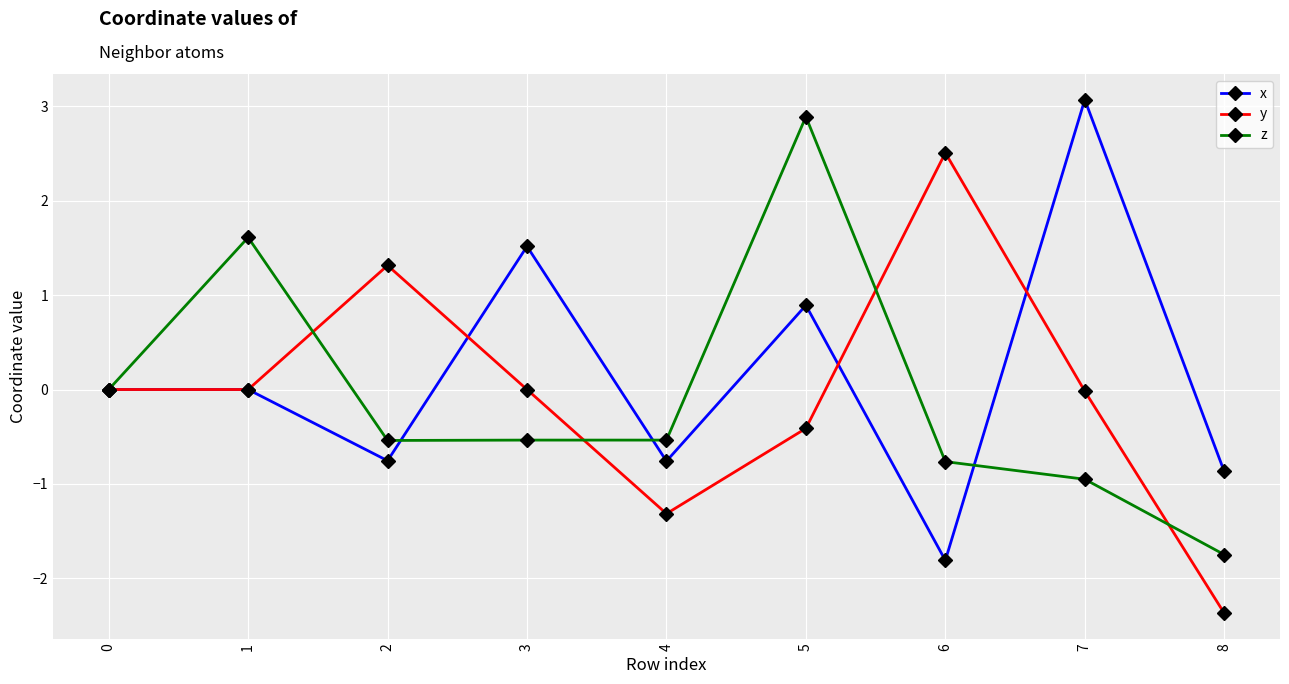

Between 7 and 8, which series saw the biggest shift?

x